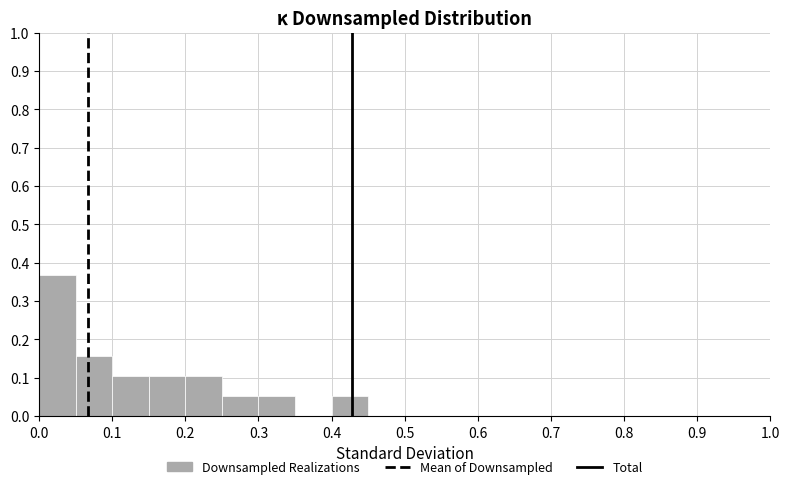

What is the height of the bar covering 0.25 to 0.30 on the x-axis? The values are not printed on the chart, so give them approximately, as read against the axis.

0.05